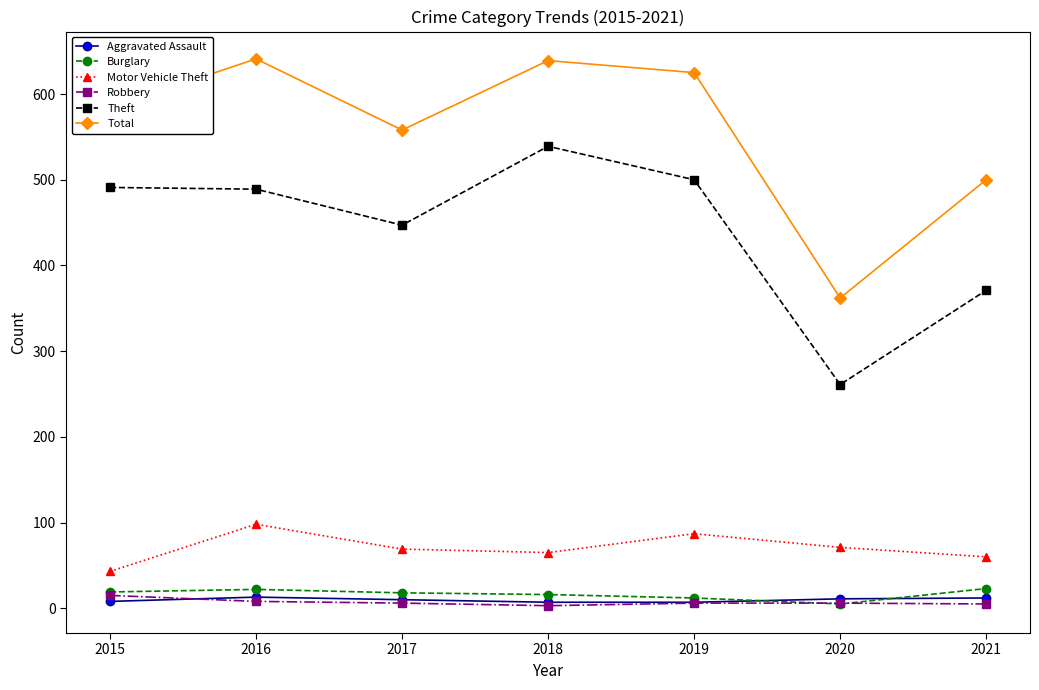

Is it true that Total equals 639 at 2018?

True